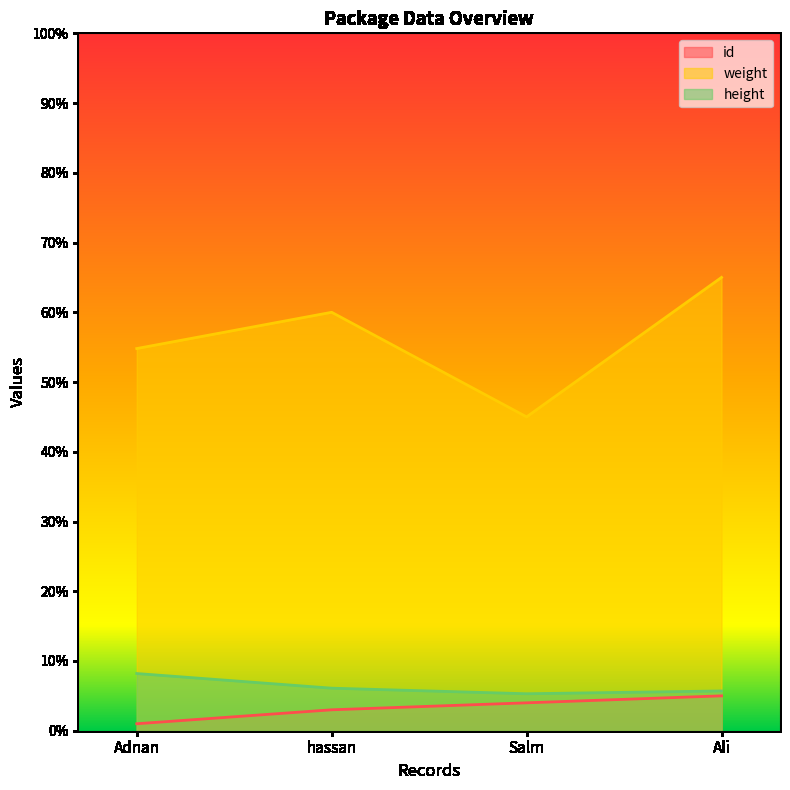

Which series has the largest total across all categories?

weight